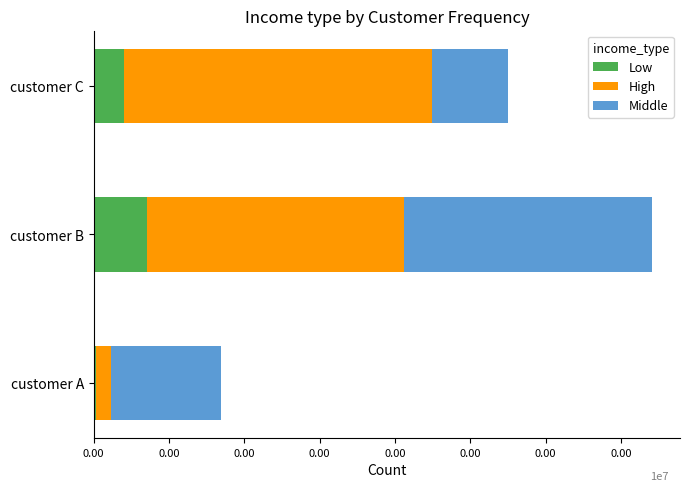

What are all the series names shown in the legend?

Low, High, Middle